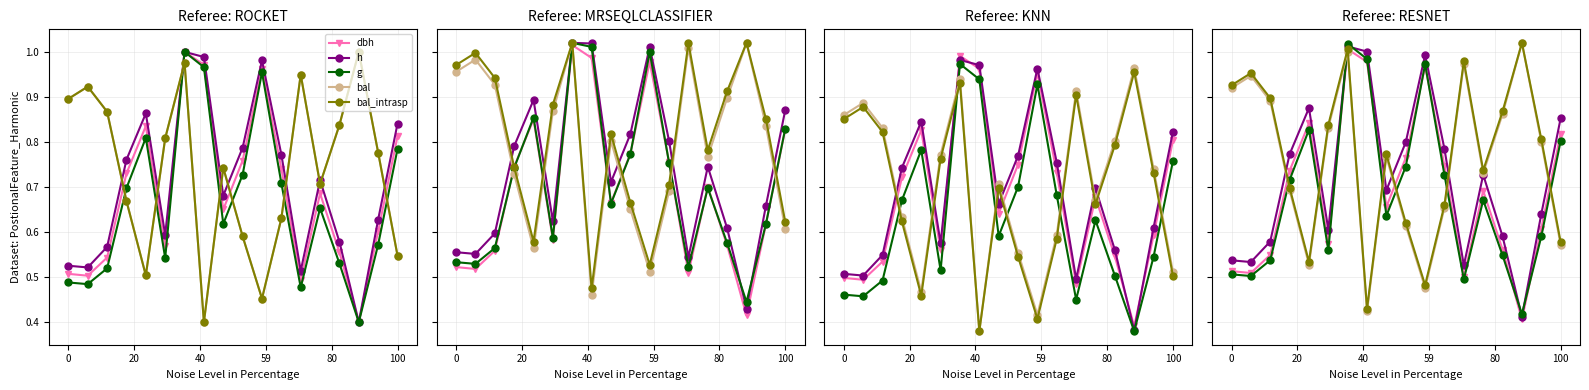

What is the difference between the maximum and second lowest values in the bal series?

0.5